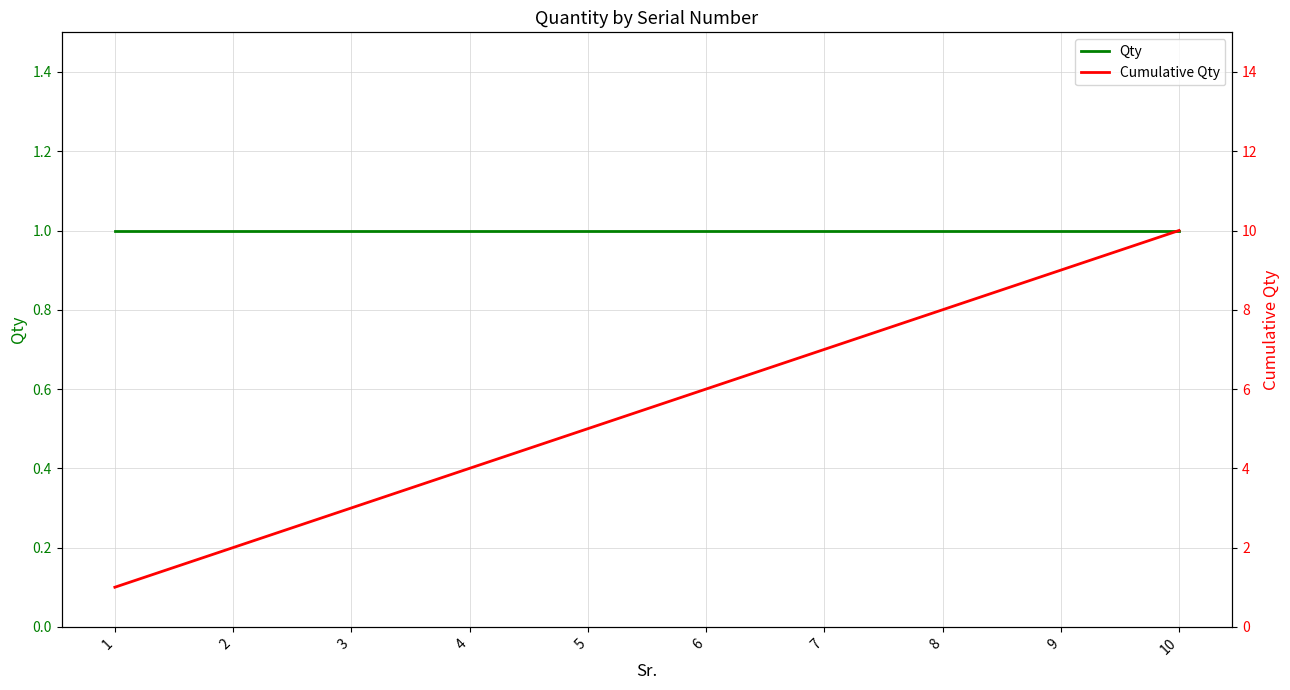

Reading left to right, extract all data points from this chart.

Qty: 1=1	2=1	3=1	4=1	5=1	6=1	7=1	8=1	9=1	10=1
Cumulative Qty: 1=1	2=2	3=3	4=4	5=5	6=6	7=7	8=8	9=9	10=10